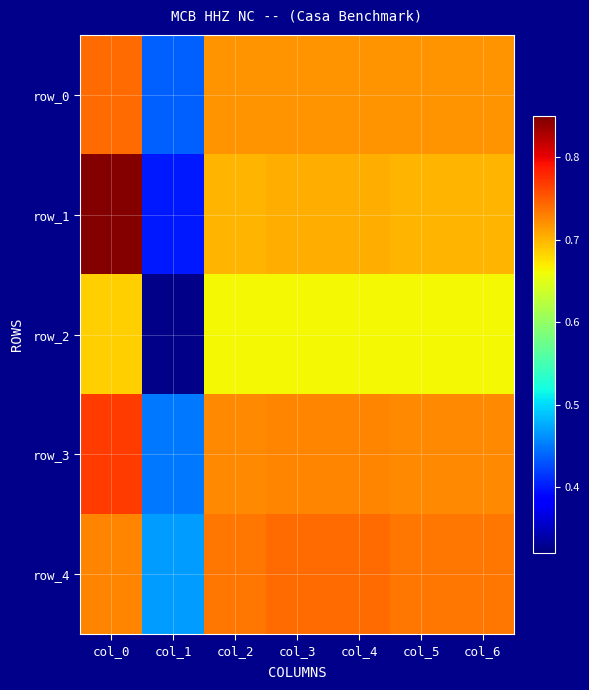

Reading right to left, extract all data points from this chart.

row_0: col_6=0.7	col_5=0.7	col_4=0.7	col_3=0.7	col_2=0.7	col_1=0.4	col_0=0.7
row_1: col_6=0.7	col_5=0.7	col_4=0.7	col_3=0.7	col_2=0.7	col_1=0.4	col_0=0.8
row_2: col_6=0.7	col_5=0.7	col_4=0.7	col_3=0.7	col_2=0.7	col_1=0.3	col_0=0.7
row_3: col_6=0.7	col_5=0.7	col_4=0.7	col_3=0.7	col_2=0.7	col_1=0.5	col_0=0.8
row_4: col_6=0.7	col_5=0.7	col_4=0.7	col_3=0.7	col_2=0.7	col_1=0.5	col_0=0.7